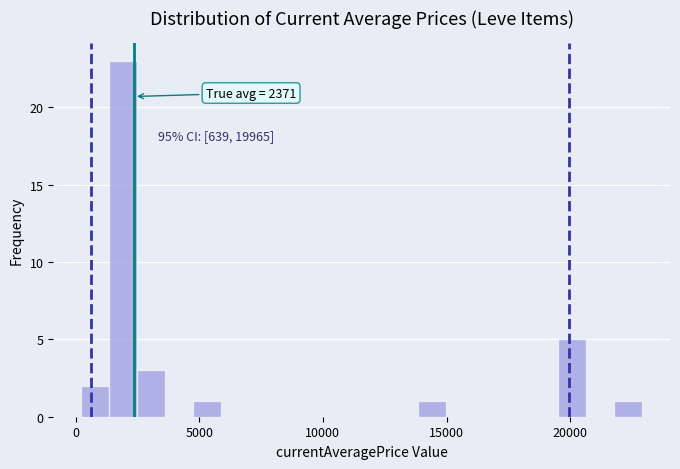

Read against the x-axis, roughly where is the centre of the tallest bar?

2000